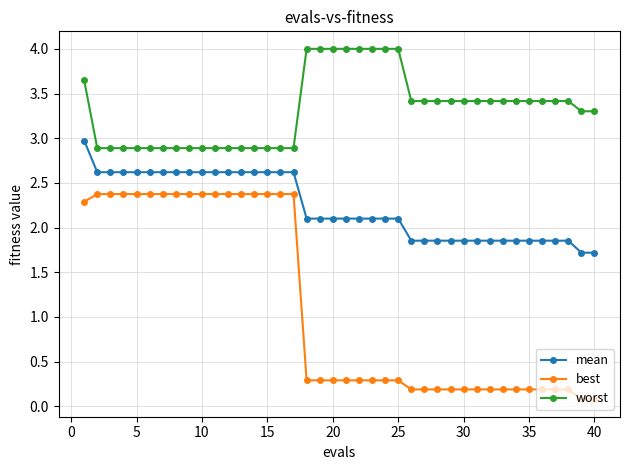

Which series has the largest total across all categories?

worst